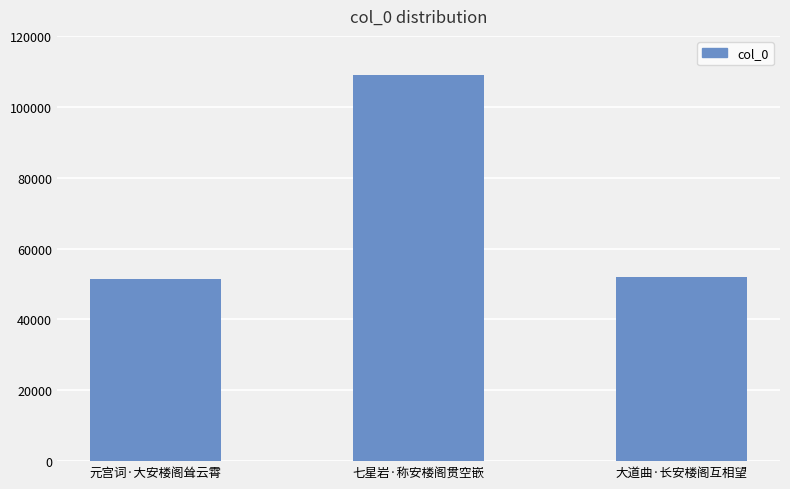

Where is the data nearest to the value 80114?

大道曲·长安楼阁互相望